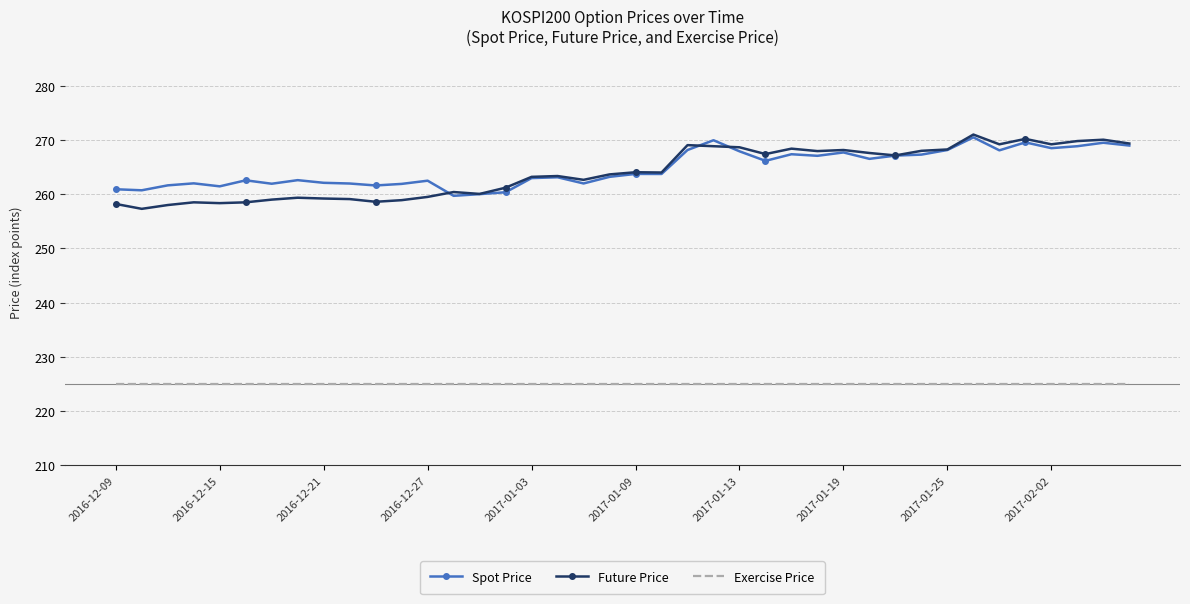

Which series has the widest spread of values?

Future Price